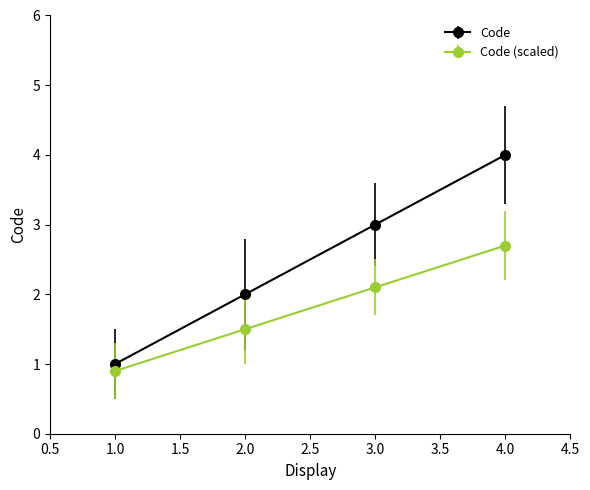

At which category is the sum across all series the highest?

4.0